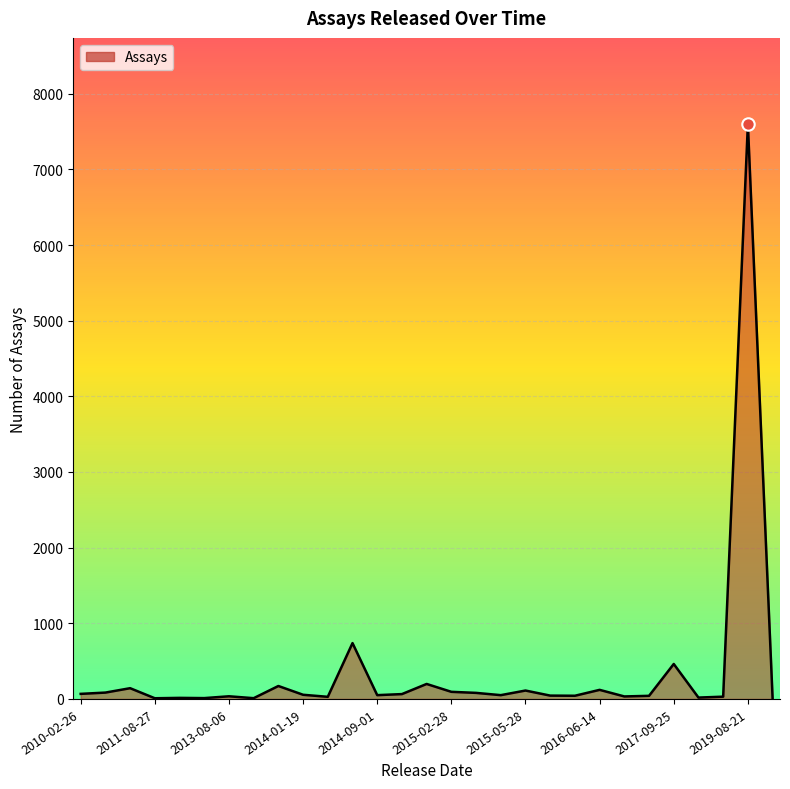

What is the maximum value shown in the chart?

7598